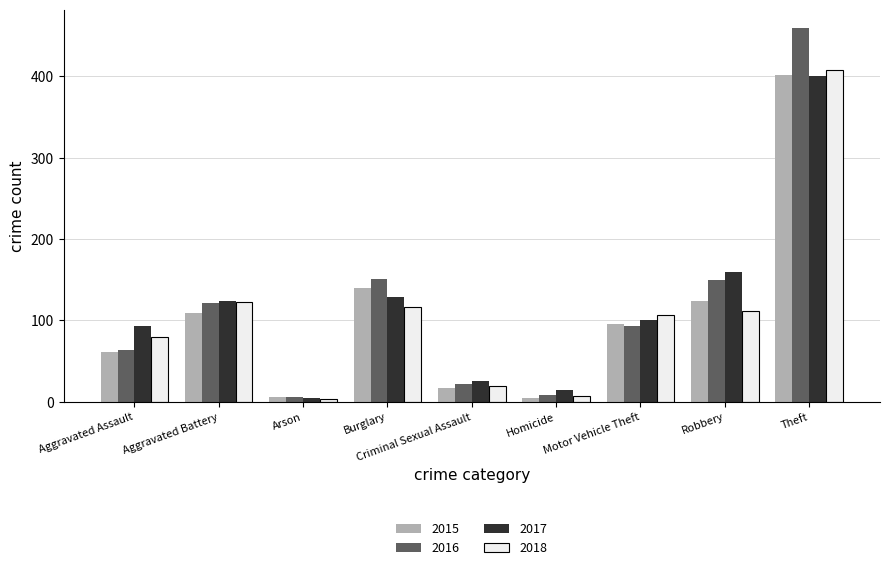

What is the average value of the 2015 series?

106